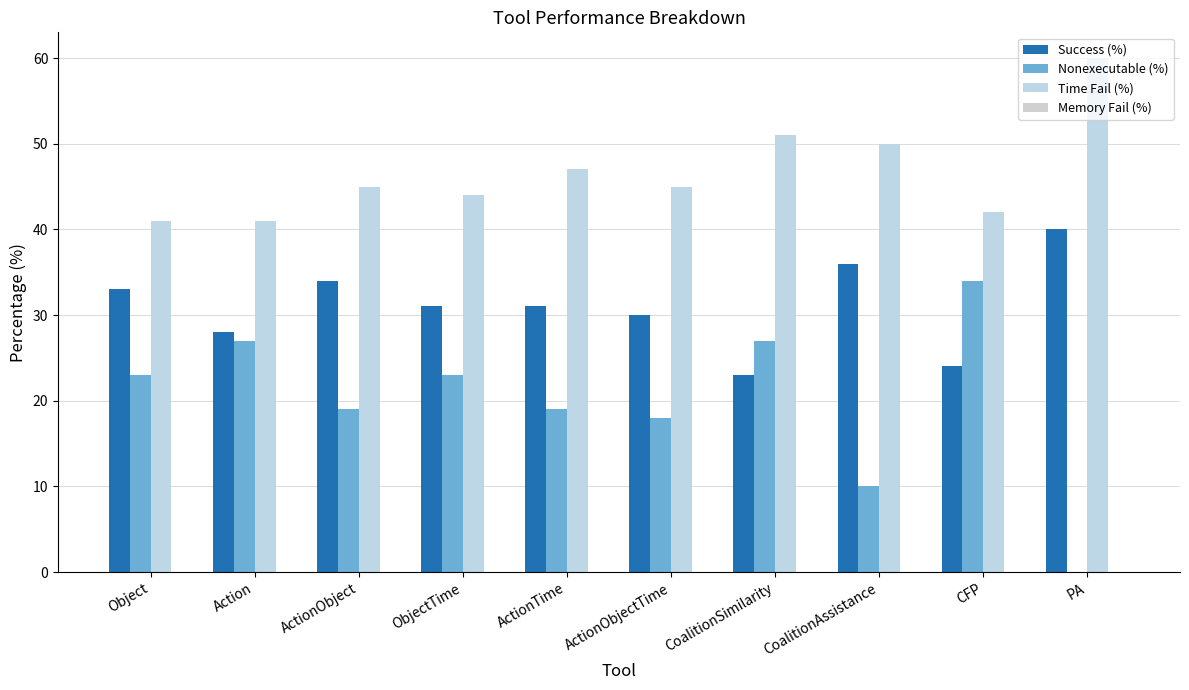

How many series are shown in this chart?

3